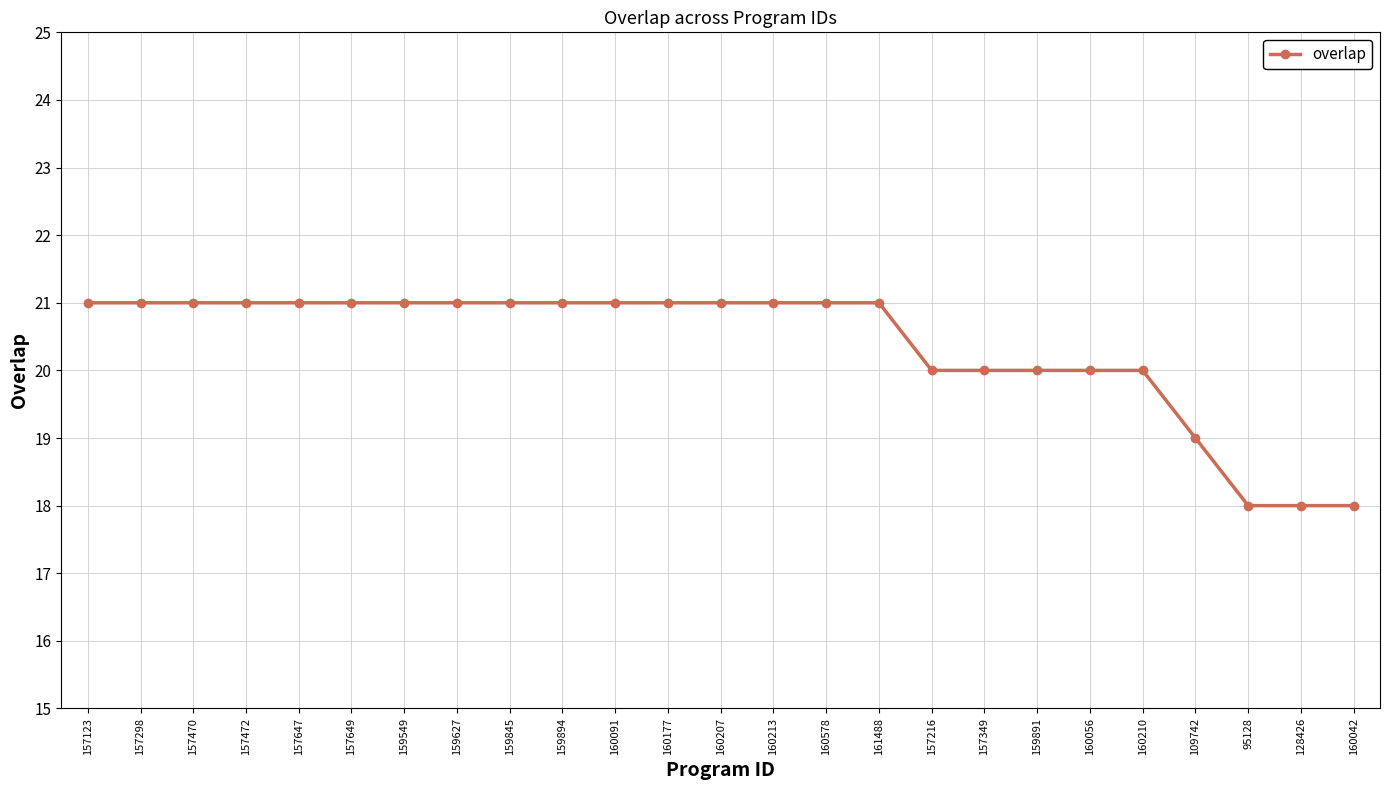

Count the number of categories in the chart.

25